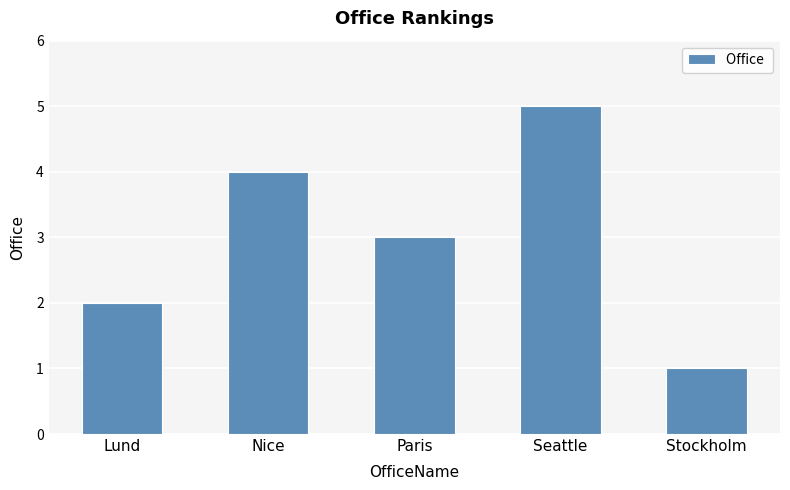

Which category has the highest value across all series?

Seattle